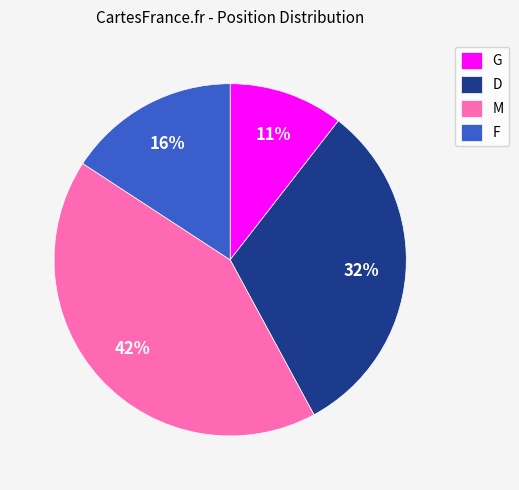

True or false: F accounts for 2% of the total.

False